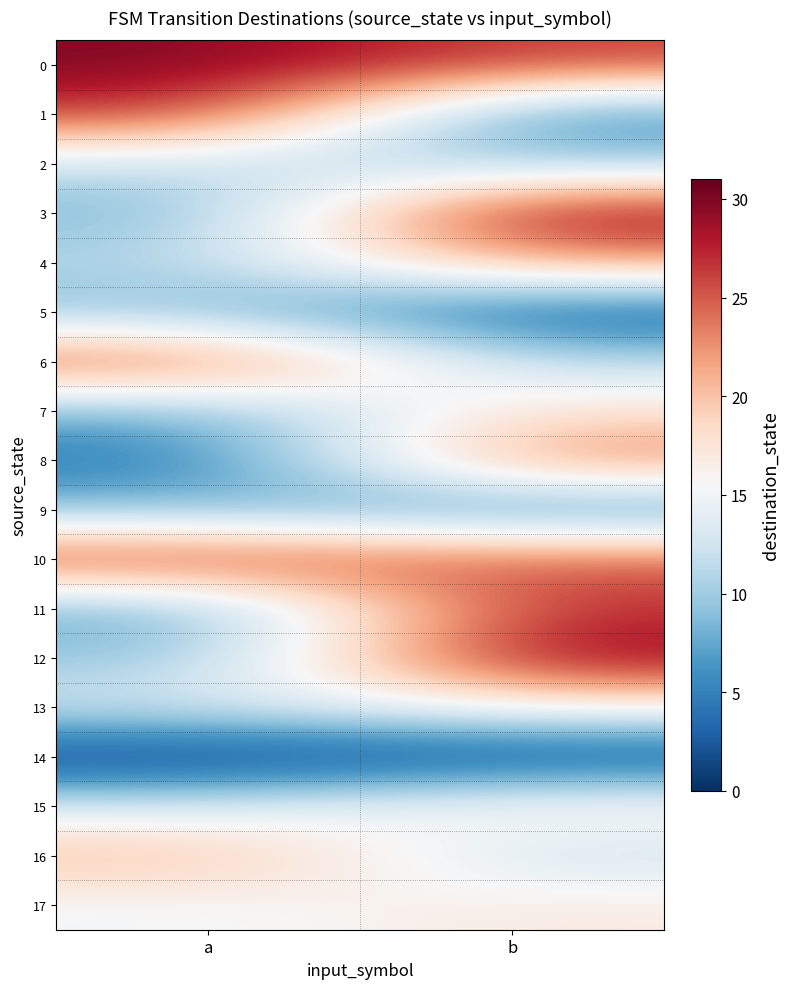

Reading right to left, extract all data points from this chart.

0: b=26	a=30
1: b=5	a=27
2: b=10	a=12
3: b=30	a=8
4: b=22	a=11
5: b=2	a=9
6: b=11	a=26
7: b=18	a=8
8: b=24	a=4
9: b=5	a=9
10: b=25	a=27
11: b=27	a=7
12: b=30	a=9
13: b=16	a=13
14: b=1	a=0
15: b=17	a=13
16: b=12	a=21
17: b=17	a=15